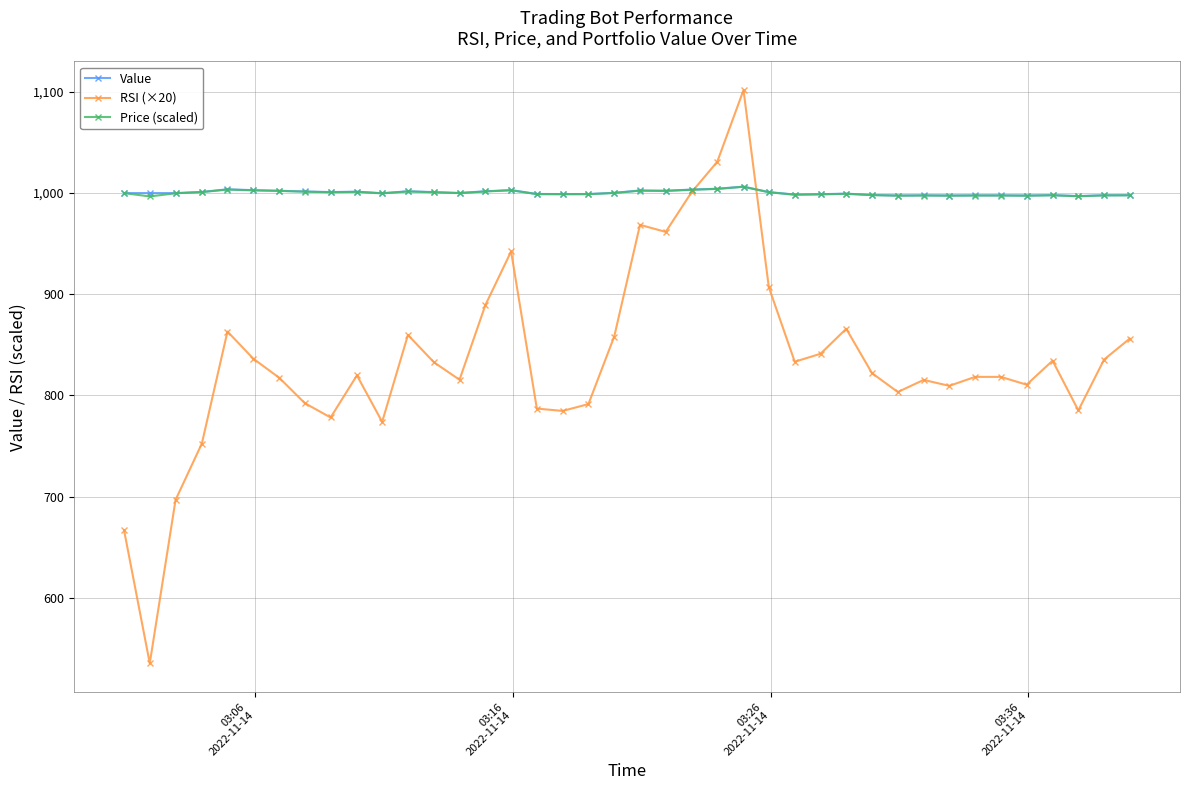

Which series has the largest range (max minus min)?

RSI (×20)